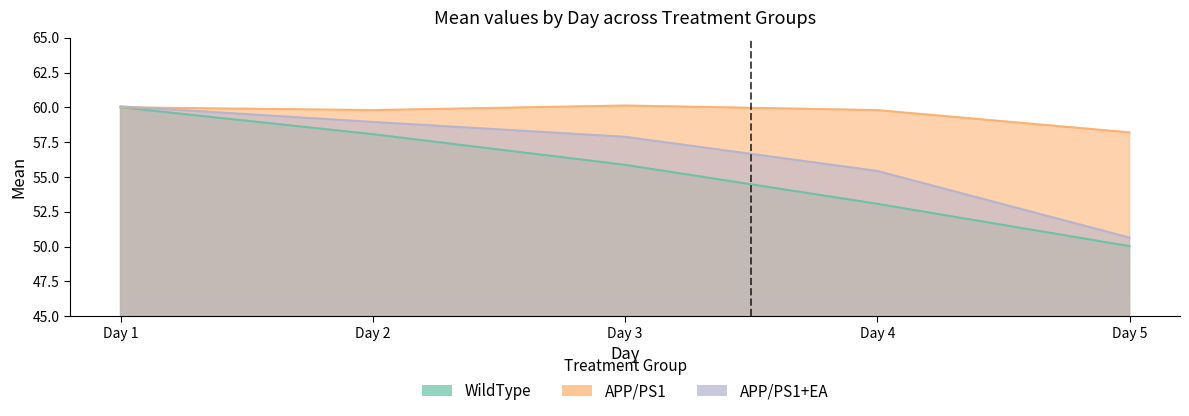

True or false: APP/PS1 has a value of 59.8 at Day 2.

True